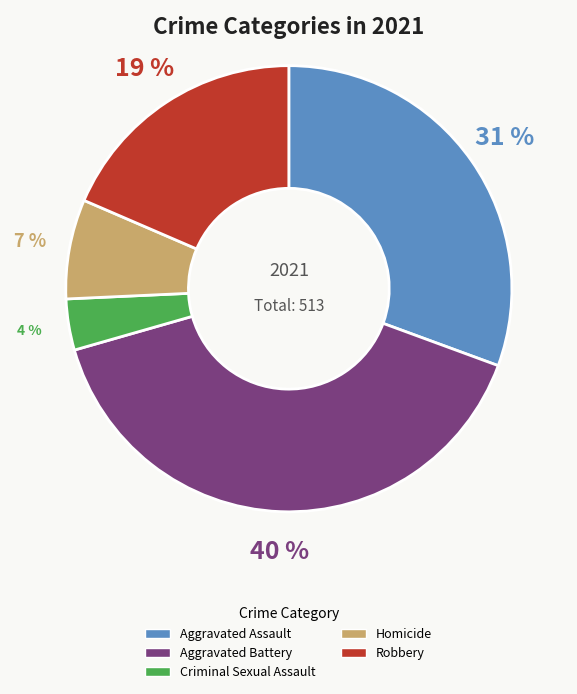

How many slices are in this pie chart?

5